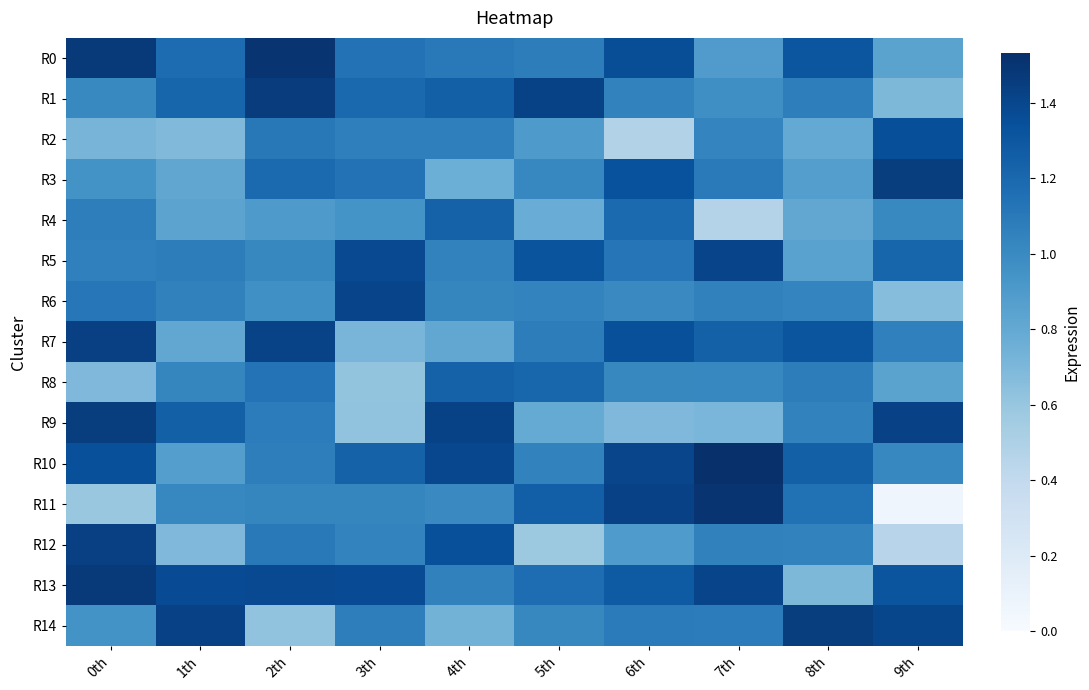

At which category is the sum across all series the highest?

2th